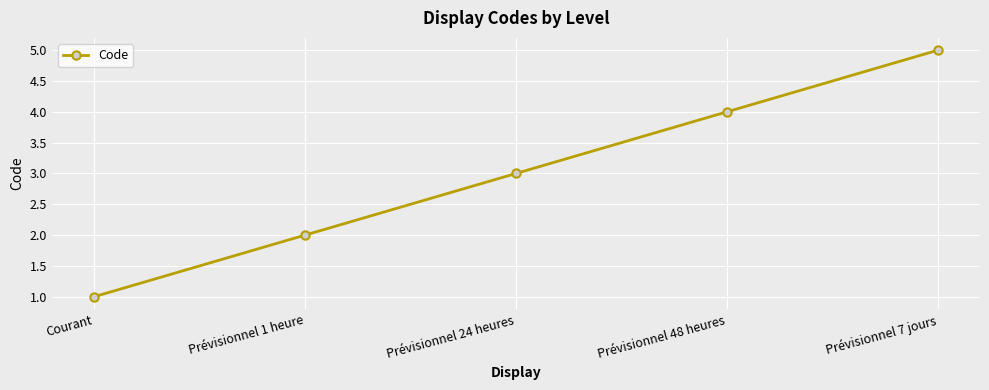

Reading left to right, what are all the values shown in this chart?

Courant=1	Prévisionnel 1 heure=2	Prévisionnel 24 heures=3	Prévisionnel 48 heures=4	Prévisionnel 7 jours=5